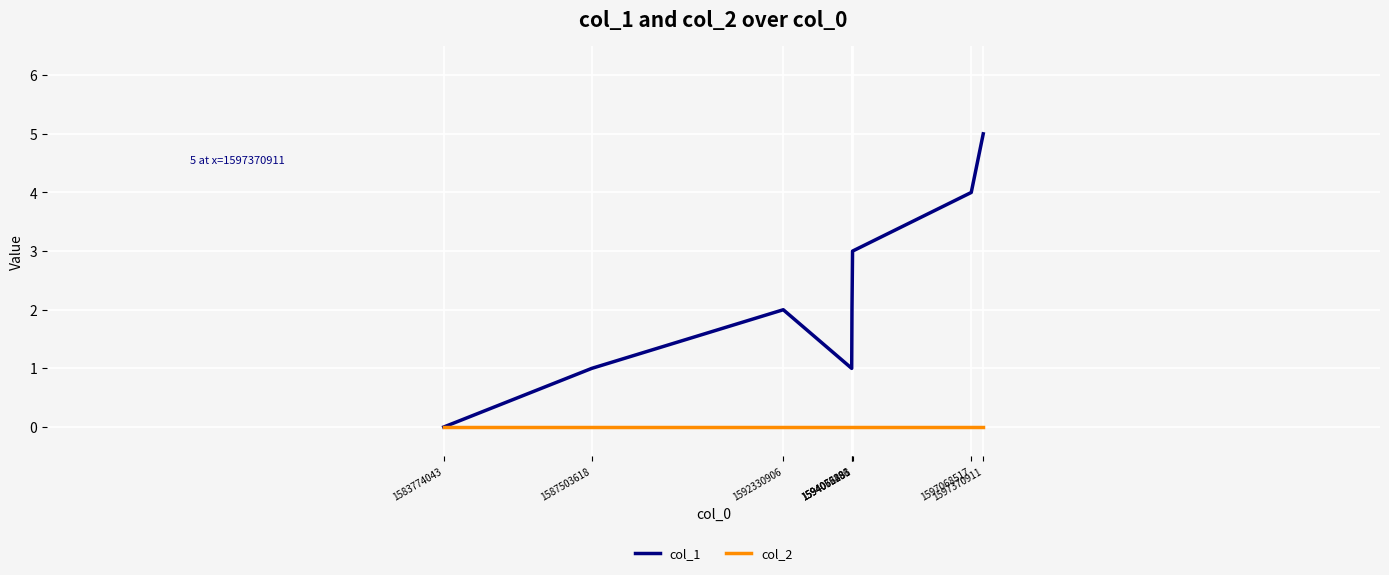

Which series has the widest spread of values?

col_1